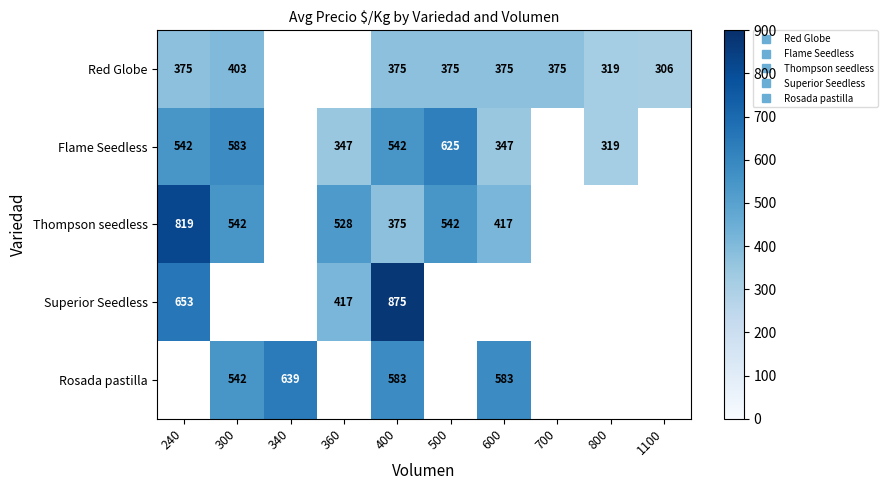

The value of Red Globe at 240 is 613.8. True or false?

False